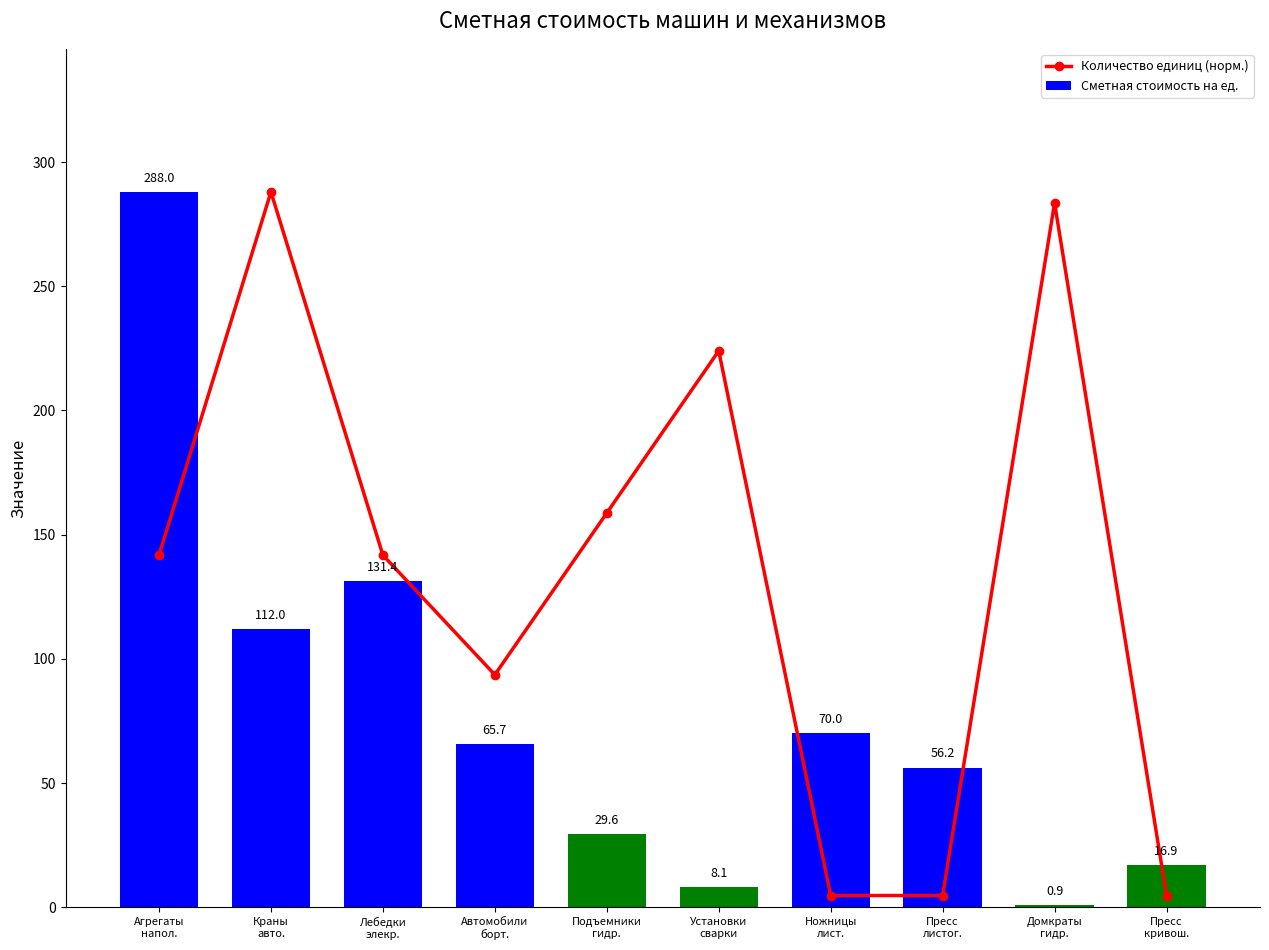

What is the value of the Сметная стоимость на ед. bar at the 3rd from the left?

131.4